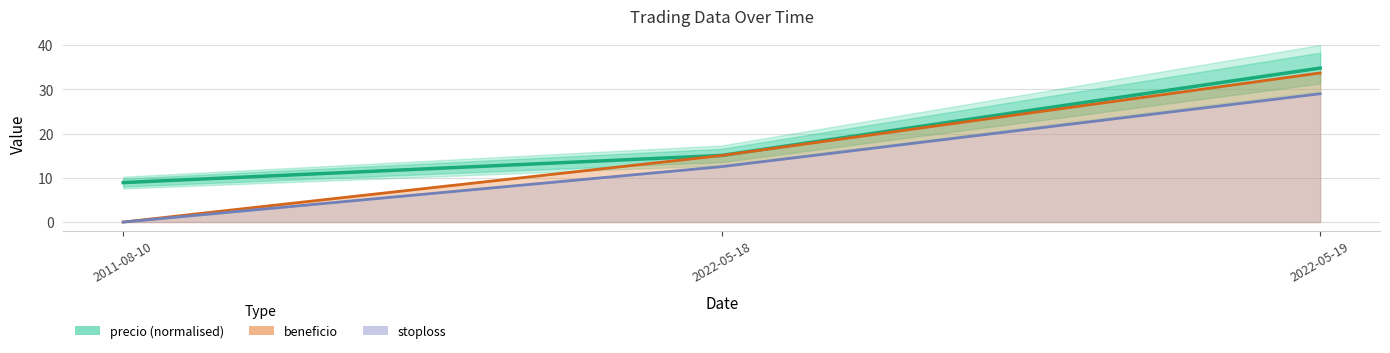

How many data points in stoploss are above 12?

2